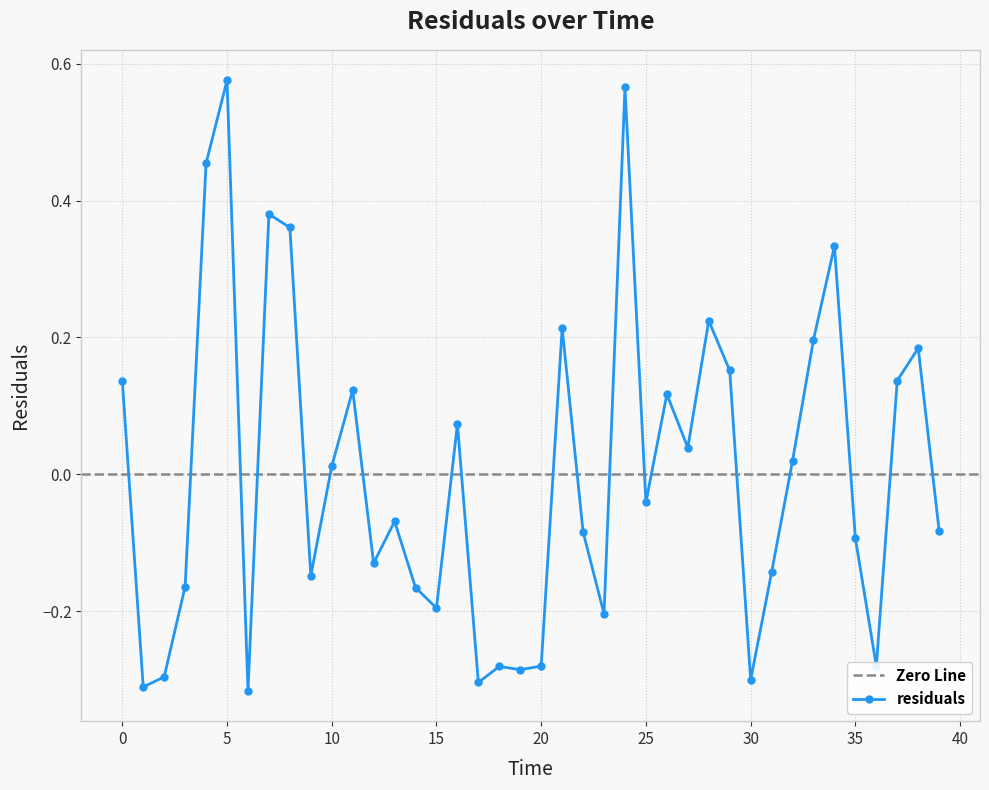

What position from the left is 3.0?

4